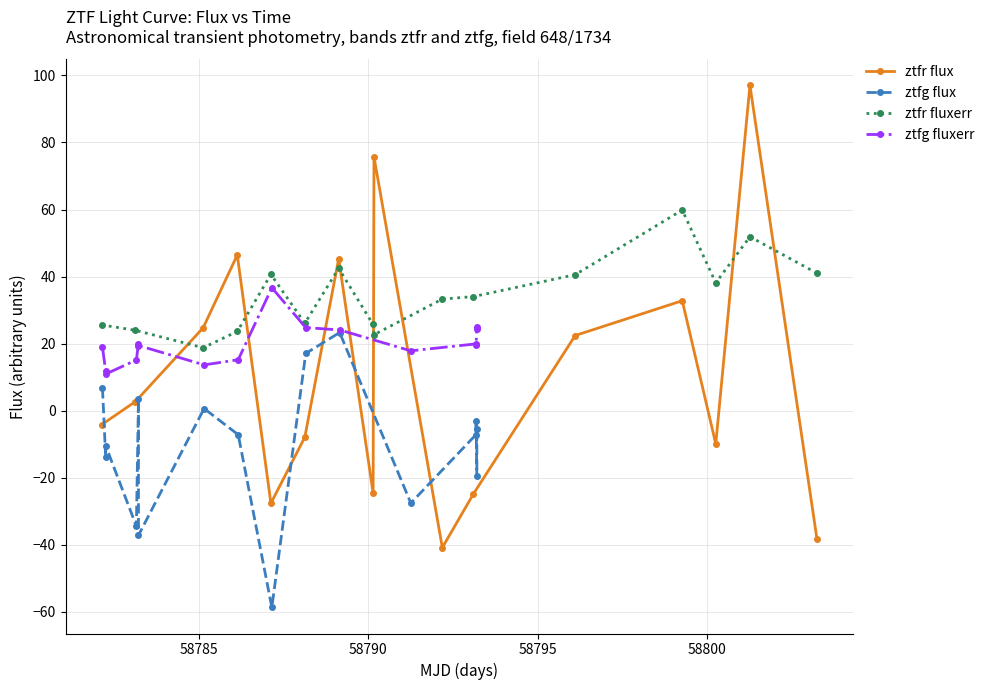

What is the value of the ztfg flux point at the 3rd from the left?

-10.5